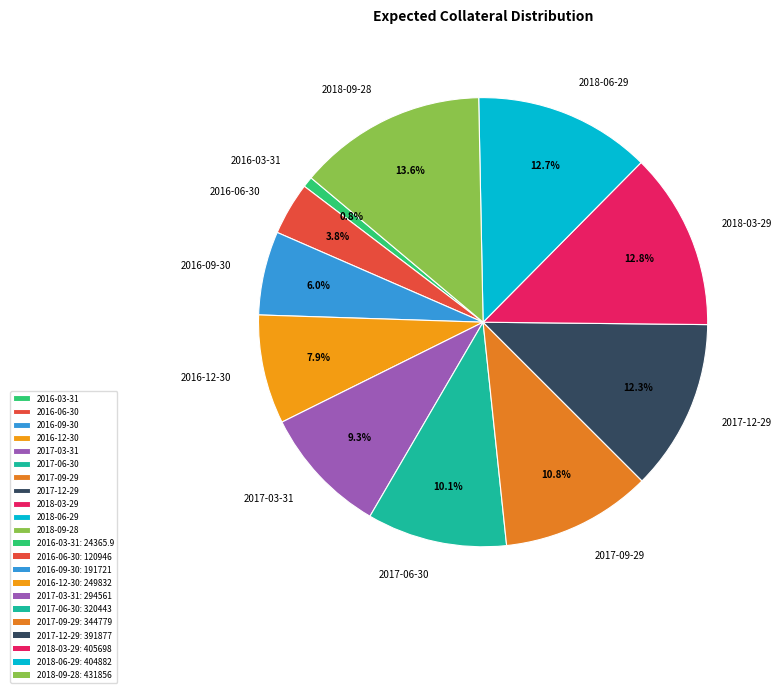

What portion of the pie excludes 2017-09-29?

89.2%